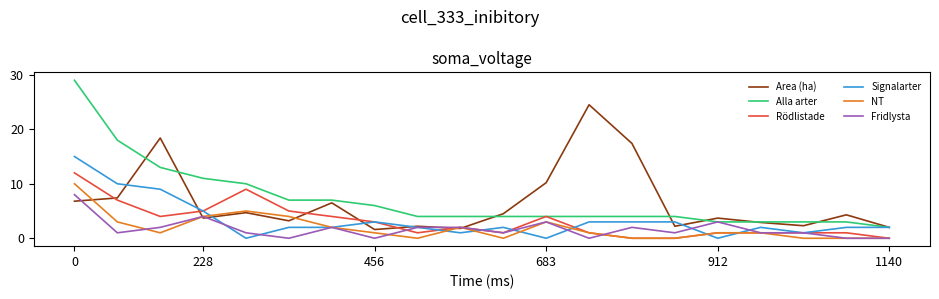

What is the average value of the Rödlistade series?

3.1